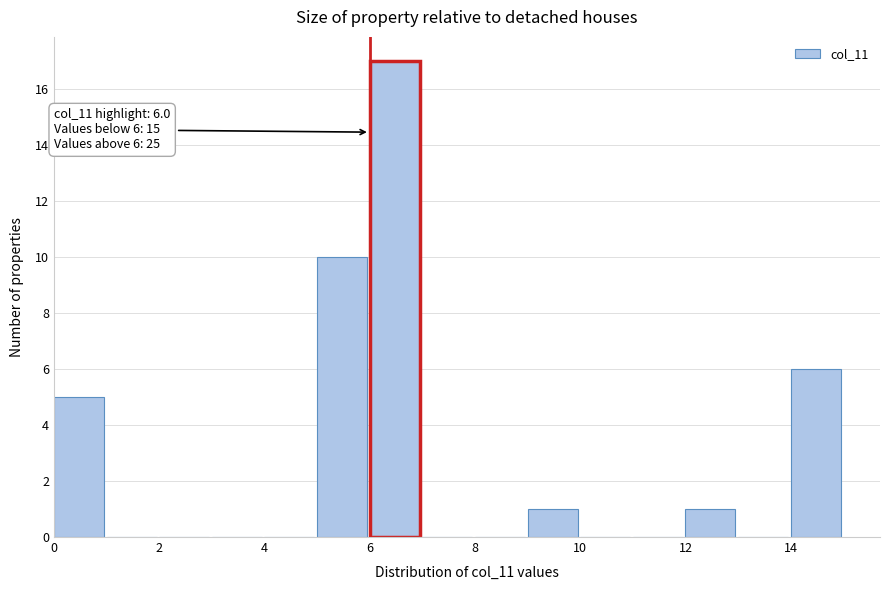

Which range on the x-axis has the tallest bar?

6 to 7